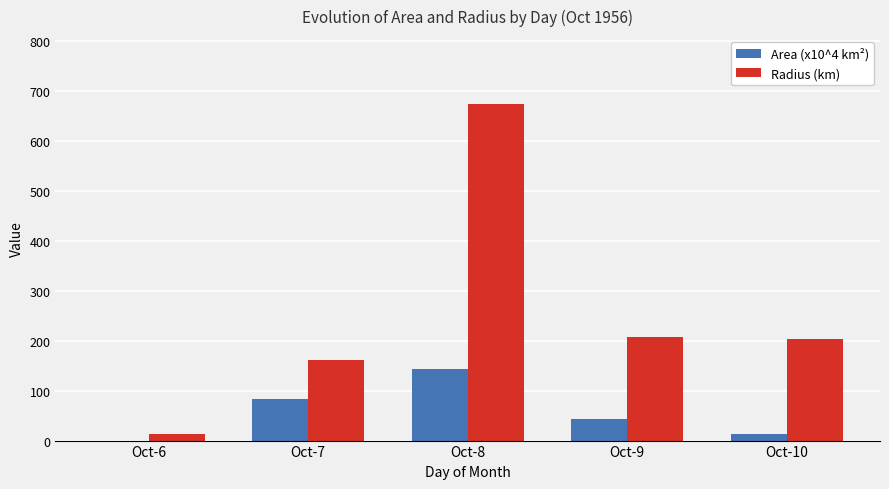

Between Oct-6 and Oct-8, which series saw the biggest shift?

Radius (km)